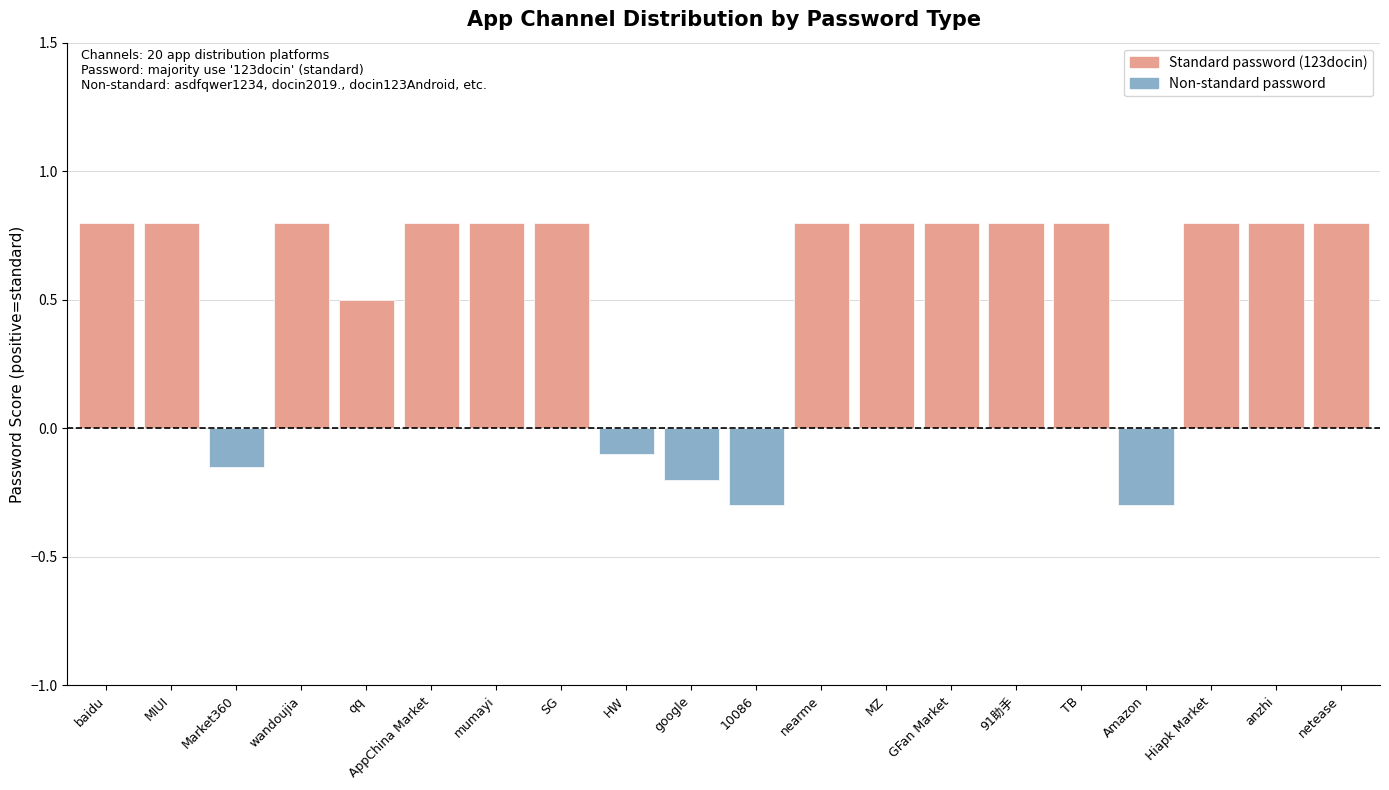

The chart shows a value of -0.1 at google. True or false?

False